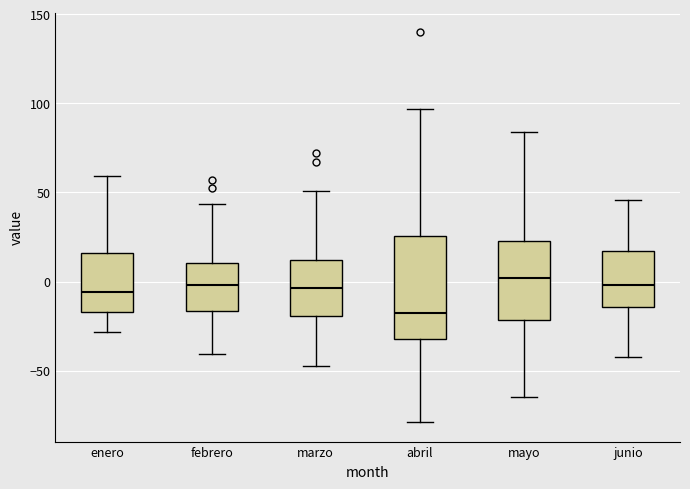

Reading left to right, transcribe this box plot: for each box, give where its median line is, the range the box spans, and where its two whiskers end, as read against the y-axis. The values are not printed on the chart, so give them approximately, as read against the axis.

enero: median -5, box -15 to 15, whiskers -30 to 60
febrero: median 0, box -15 to 10, whiskers -40 to 45
marzo: median -5, box -20 to 10, whiskers -45 to 50
abril: median -20, box -30 to 25, whiskers -80 to 95
mayo: median 0, box -20 to 25, whiskers -65 to 85
junio: median 0, box -15 to 15, whiskers -40 to 45